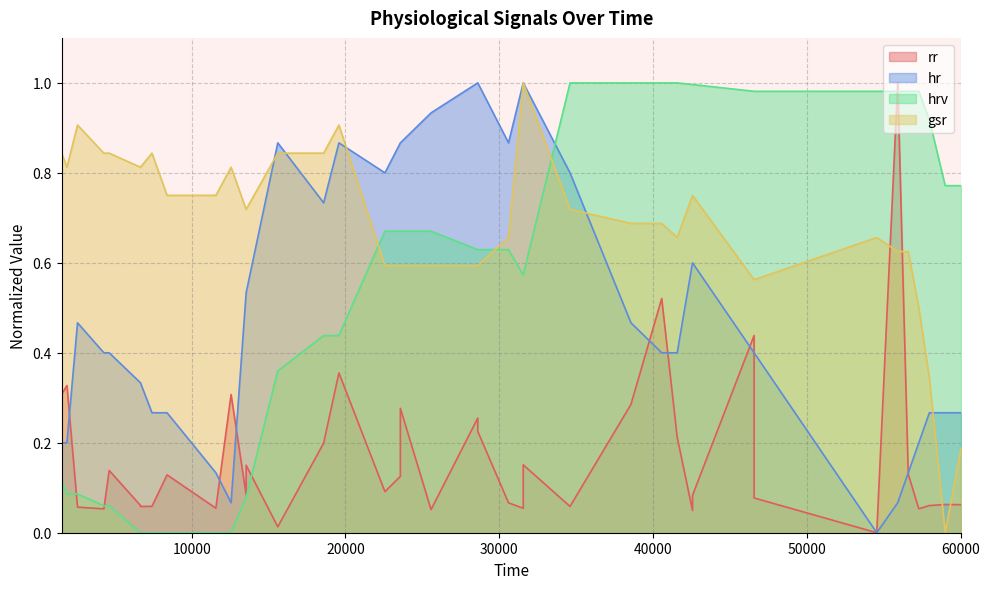

What is the value of the hrv point at the 24th from the left?

0.6